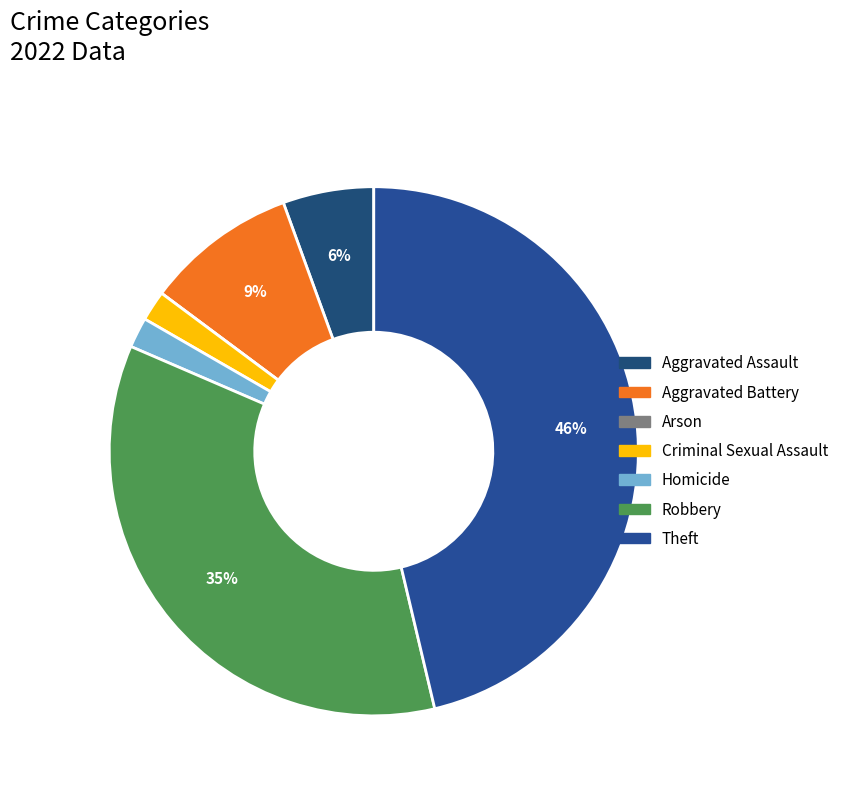

What percentage is NOT represented by Robbery?

64.8%